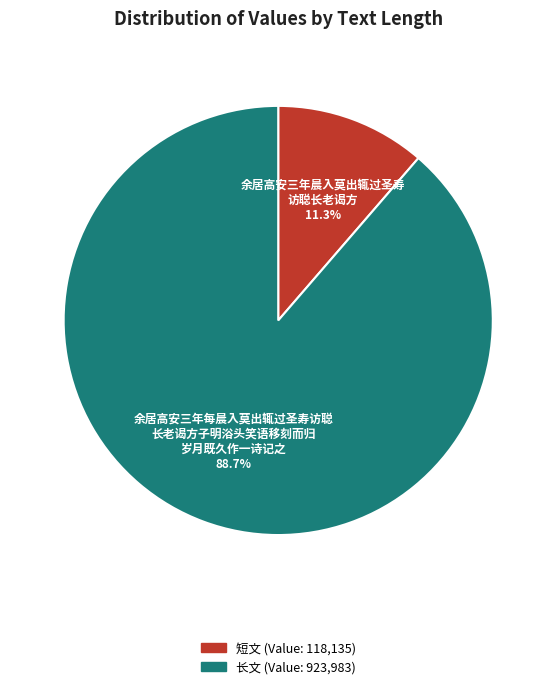

Is there a majority slice in this chart?

Yes